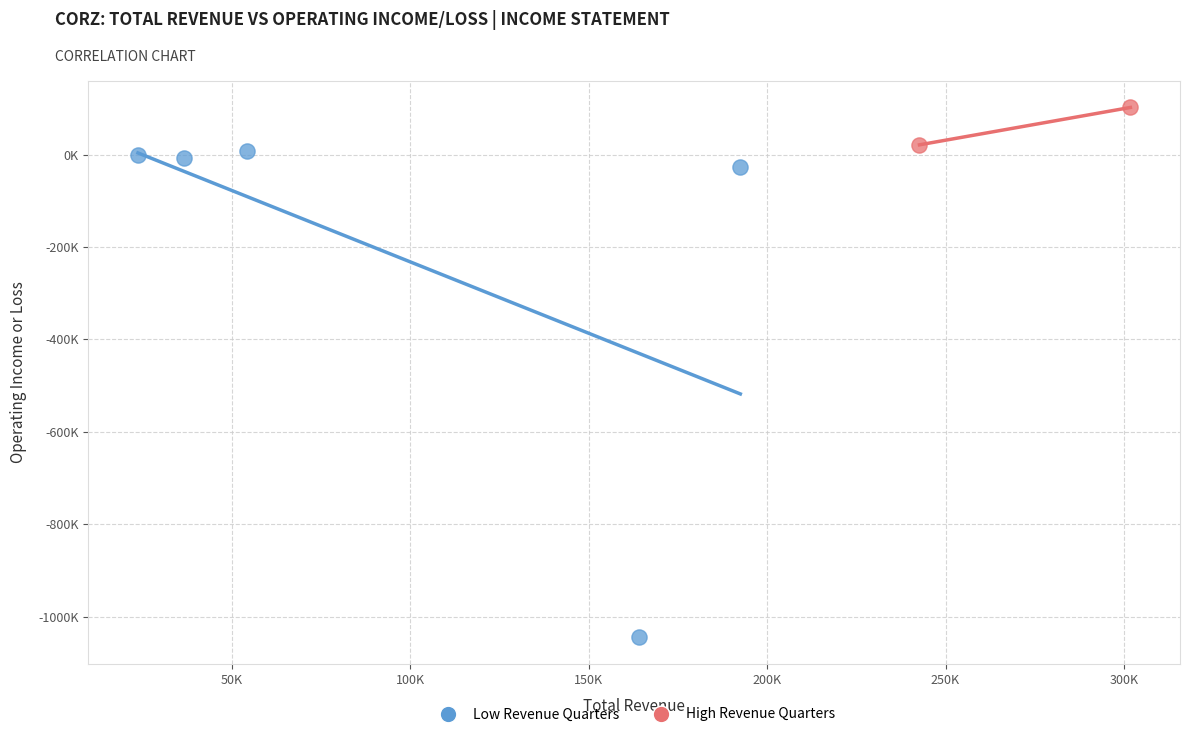

What are all the series names shown in the legend?

Low Revenue Quarters, High Revenue Quarters